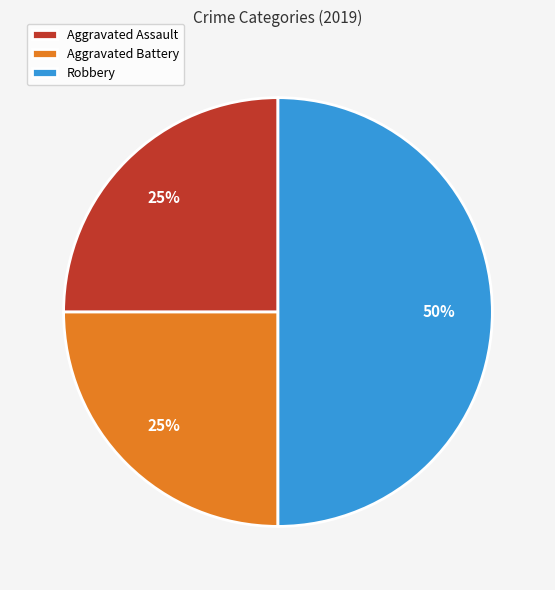

Is the sum of Aggravated Battery and Robbery greater than half?

Yes